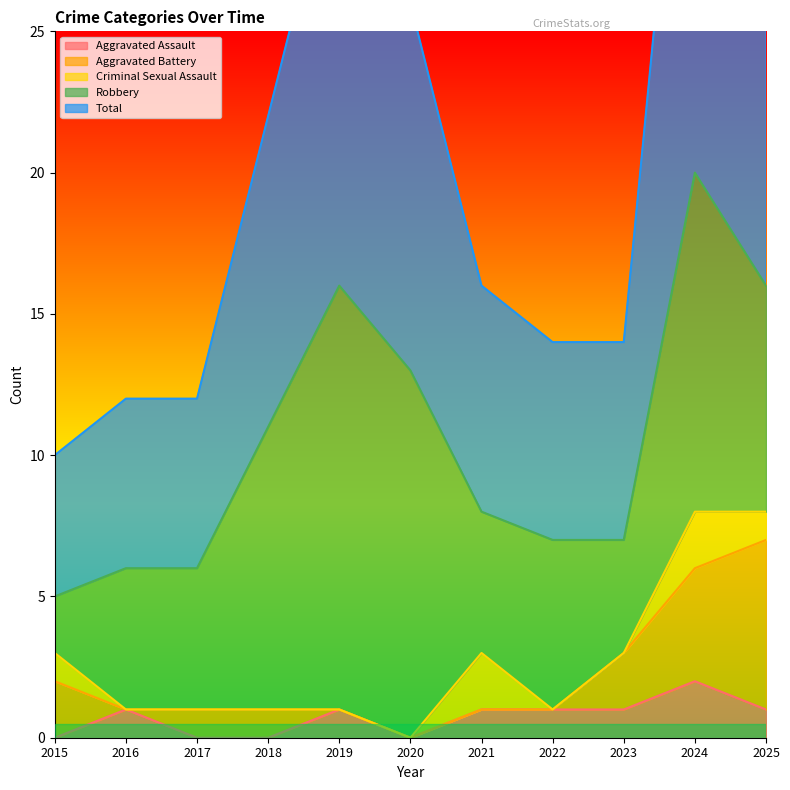

Which has a higher value, 2022 or 2019?

2022